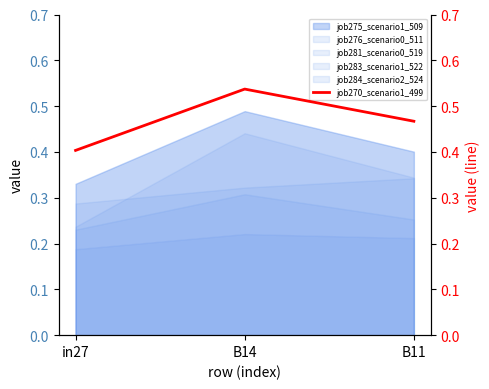

What is the difference between the maximum and second lowest values?

0.1